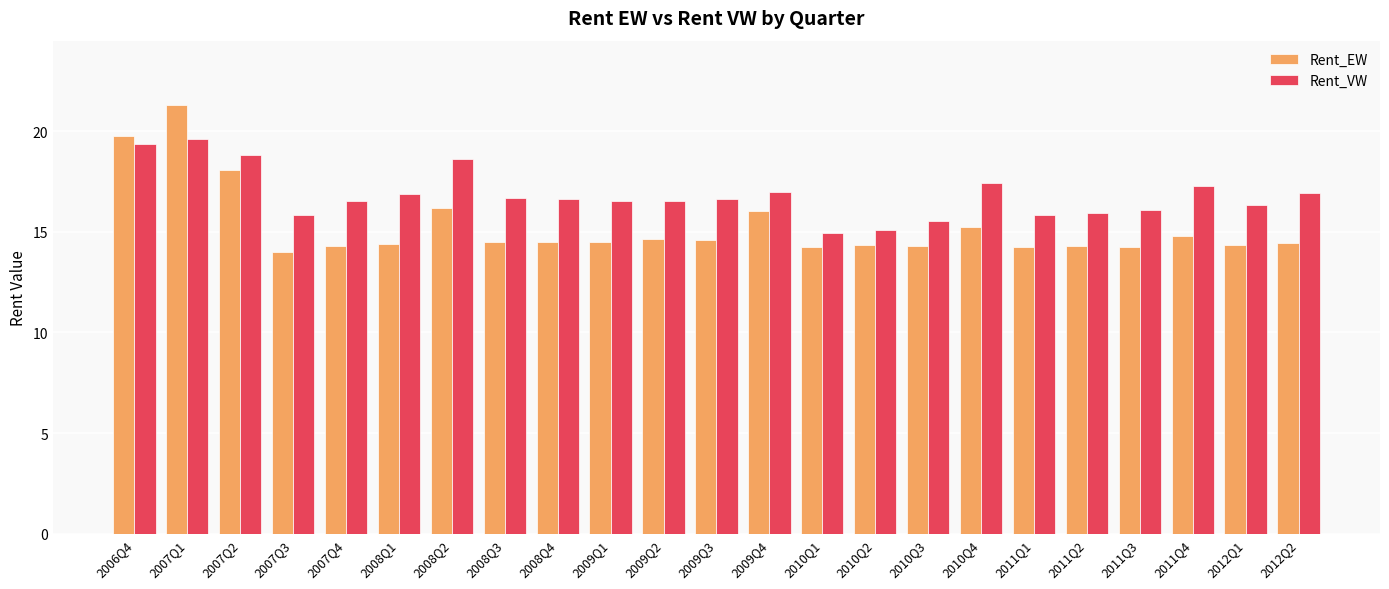

List the series in order of their peak value, highest first.

Rent_EW, Rent_VW